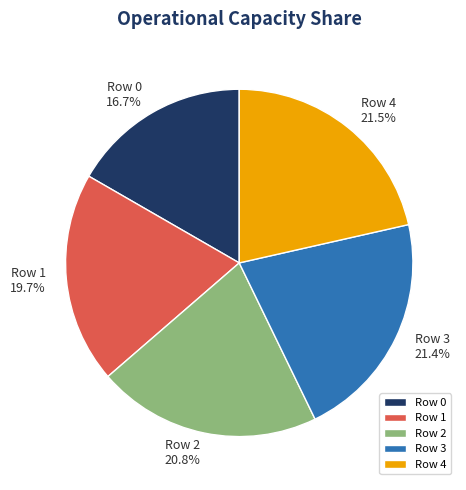

What is the total percentage of Row 2 and Row 3?

42.2%